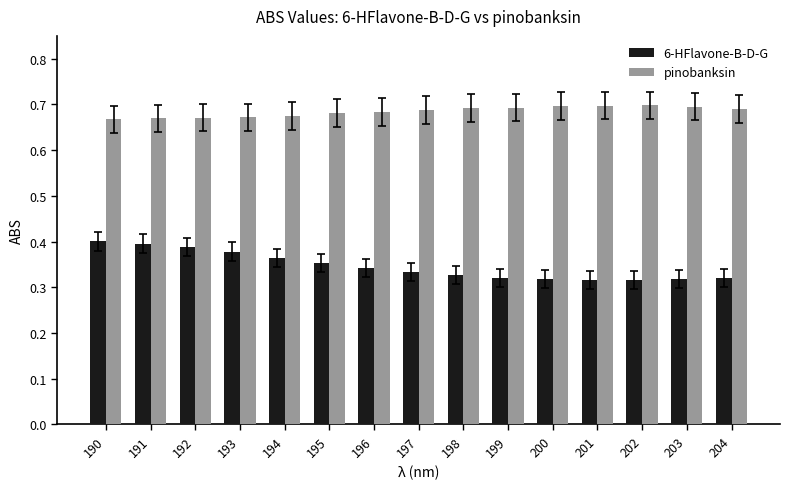

Which series has the widest spread of values?

6-HFlavone-B-D-G